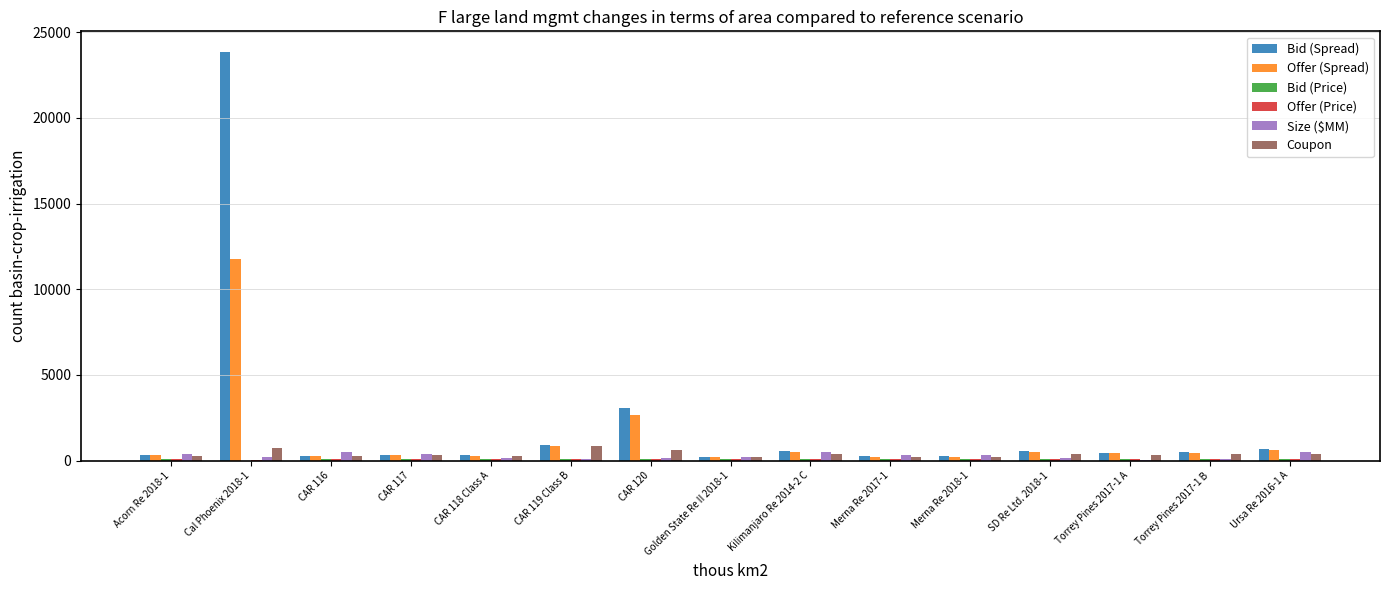

Is it true that Offer (Spread) equals 11745.6 at Cal Phoenix 2018-1?

True